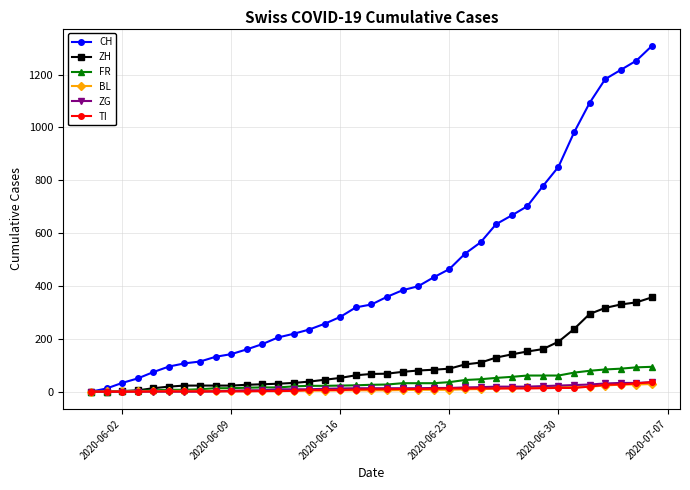

Which series has the largest total across all categories?

CH